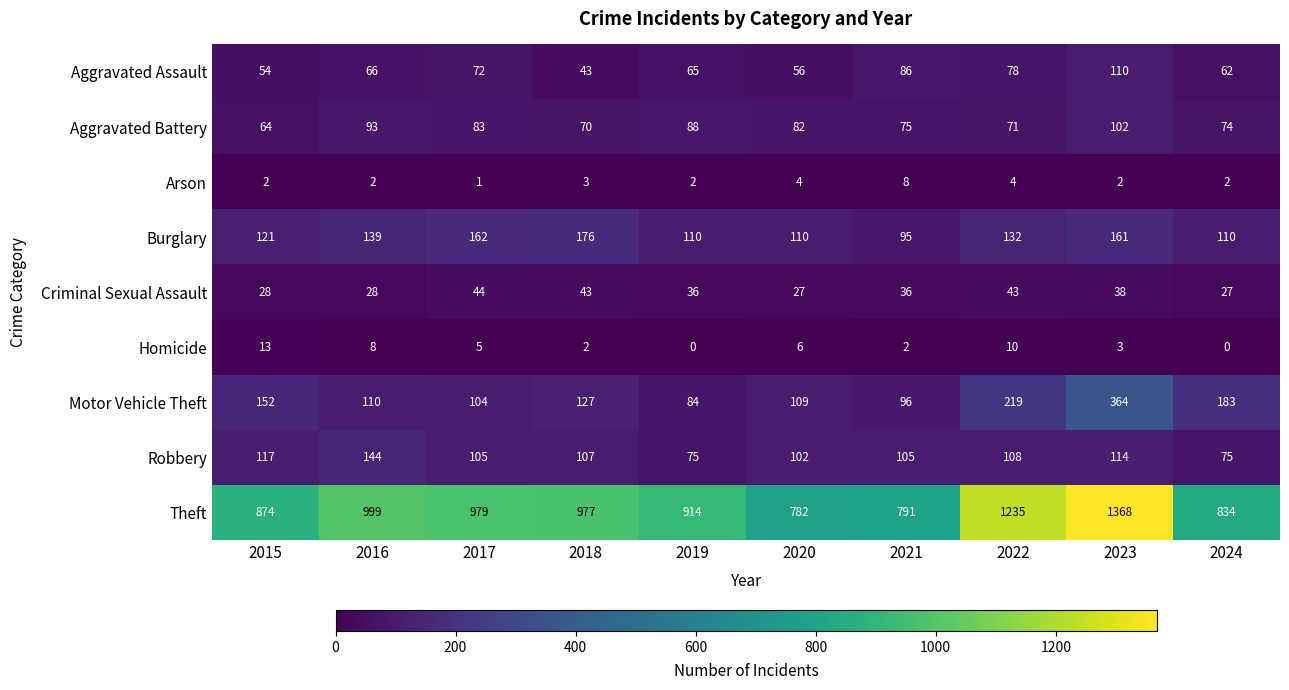

How many data points does each series have?

10